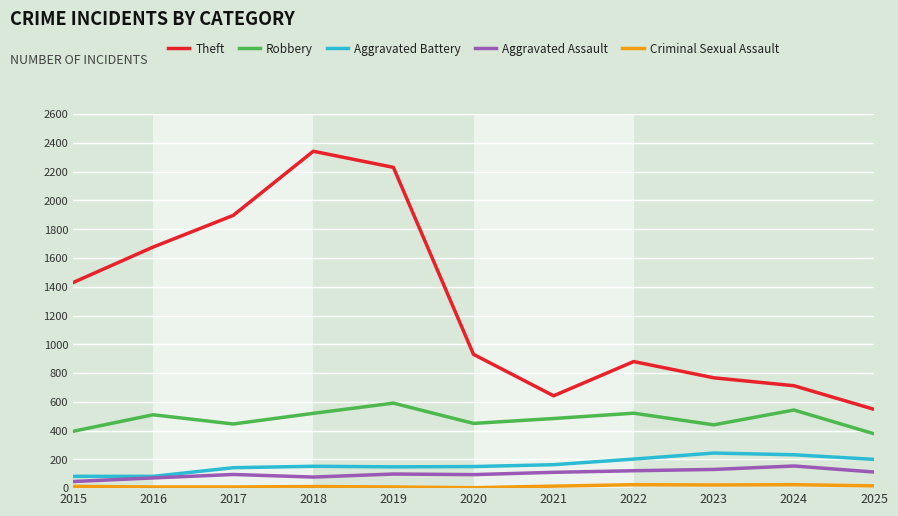

True or false: Aggravated Battery and Theft intersect in this chart.

False